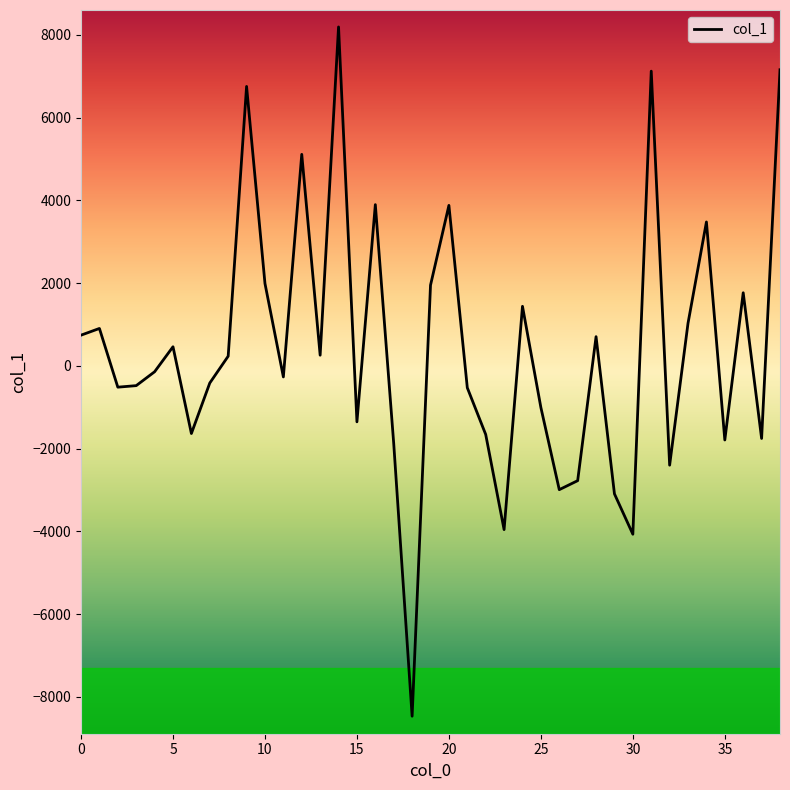

Does the chart have visible grid lines?

No